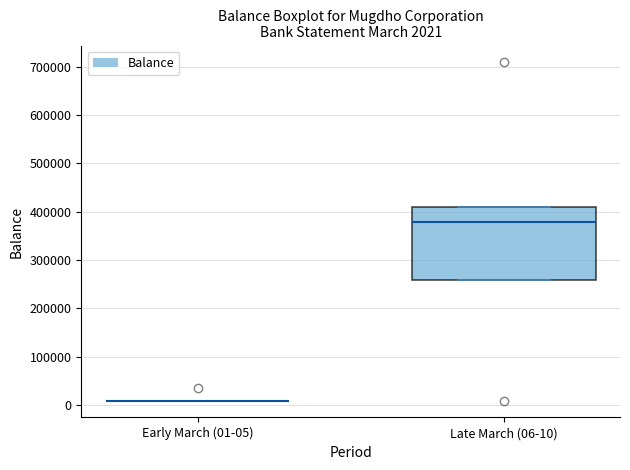

Which box is the tallest, from its lower edge to its upper edge?

Late March (06-10)